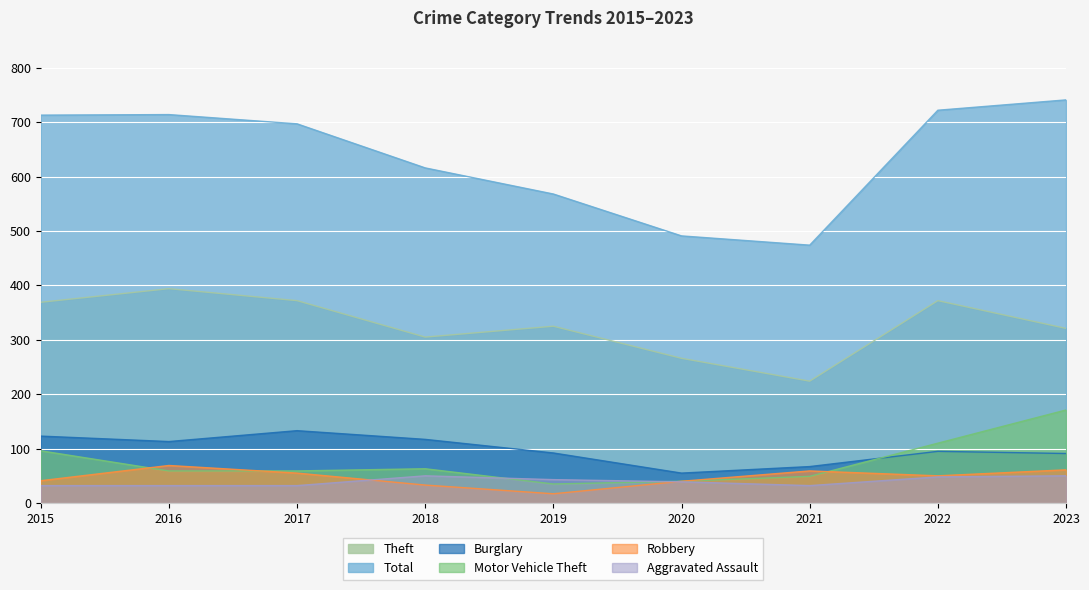

Rank the series at 2018 from lowest to highest value.

Robbery, Aggravated Assault, Motor Vehicle Theft, Burglary, Theft, Total